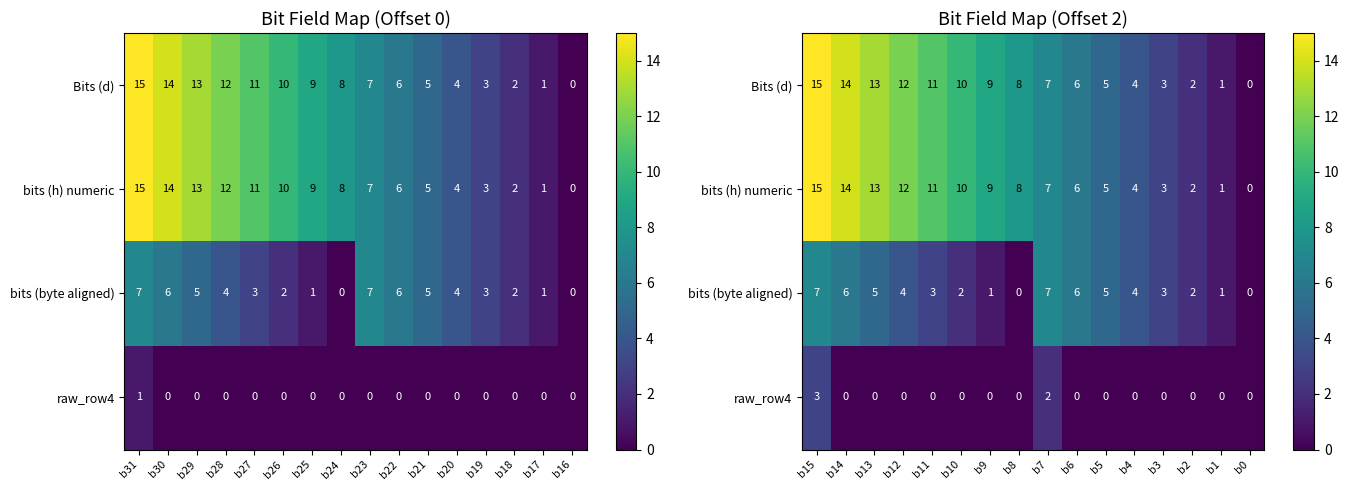

What is the difference between the maximum and minimum values in the bits (h) numeric series?

15